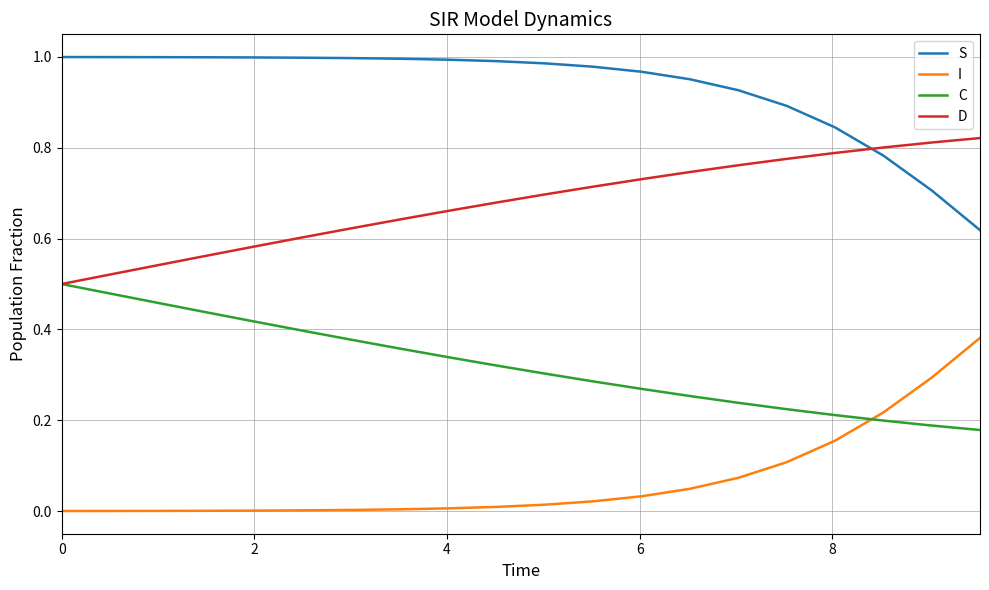

True or false: S and C intersect in this chart.

False